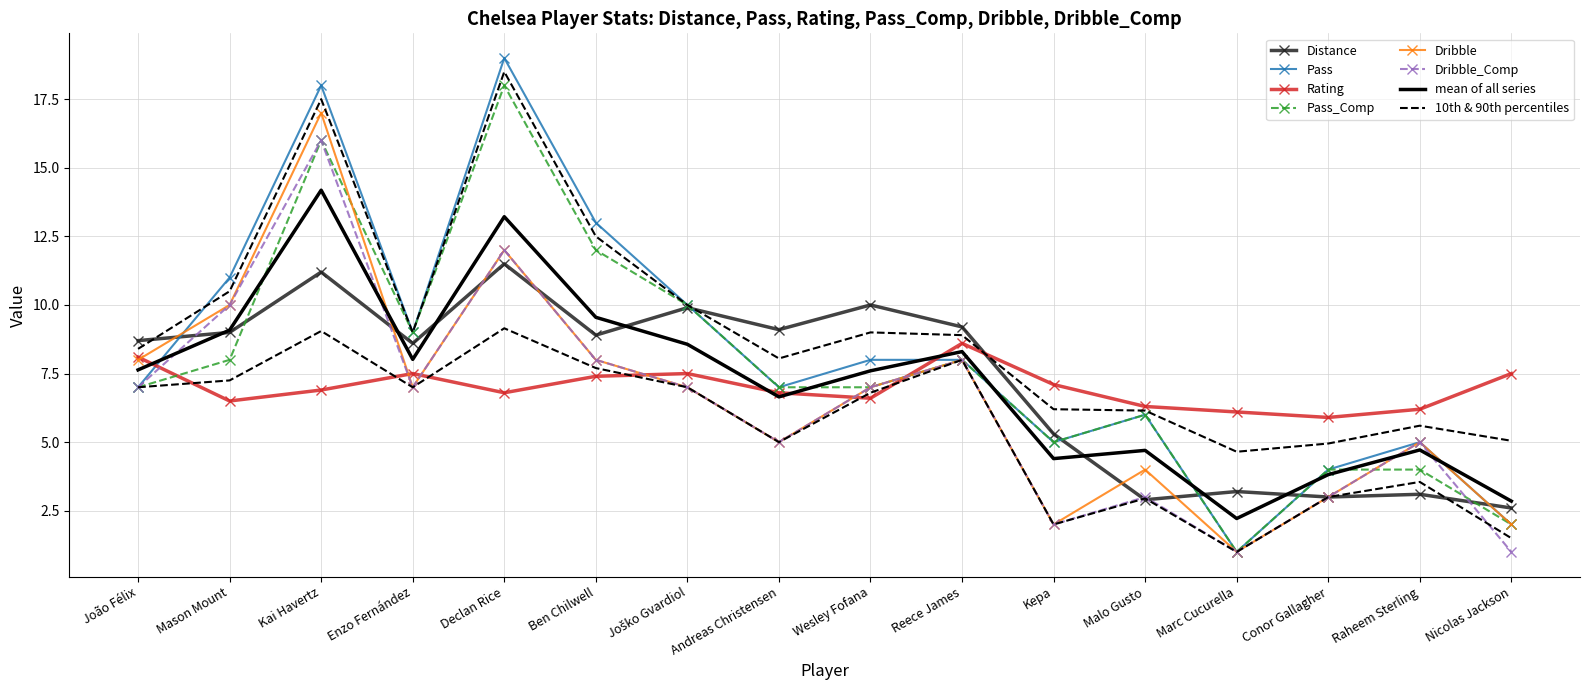

What is the minimum value shown in the chart?

1.0